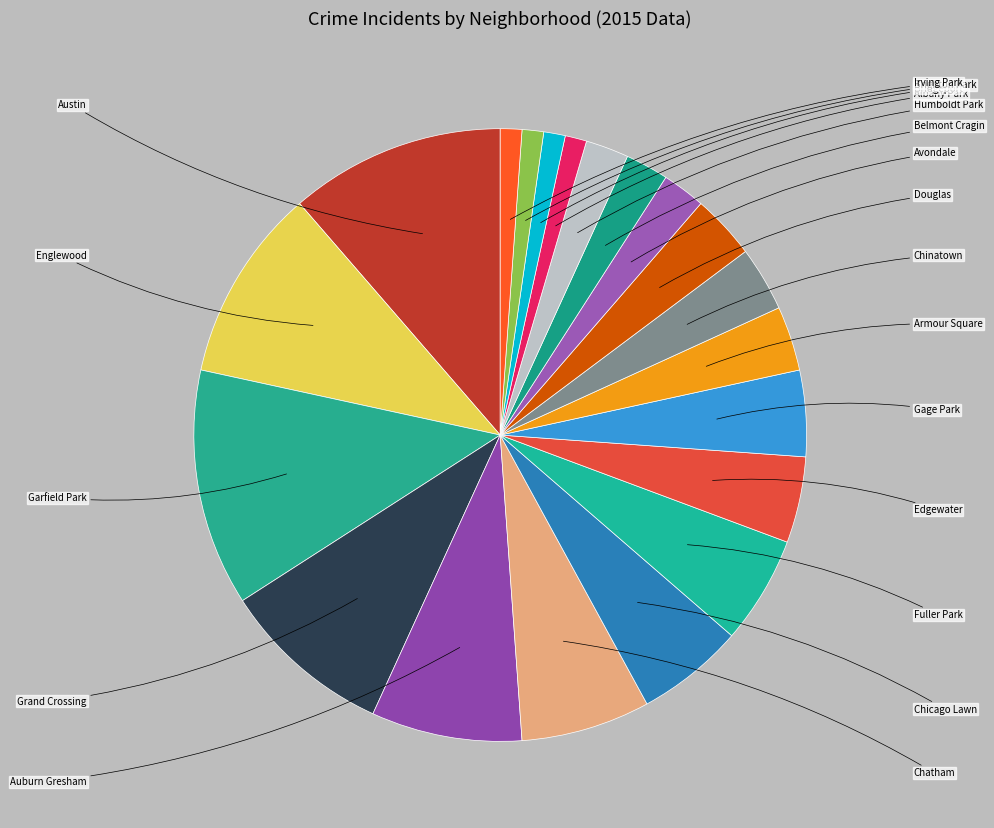

Is it true that Auburn Gresham is 14% of the pie?

False